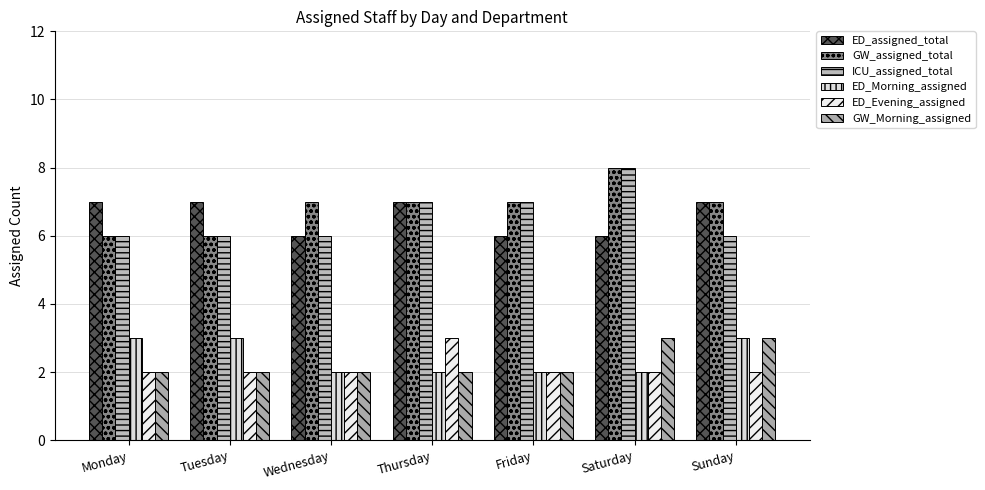

The GW_Morning_assigned series shows 2 at Monday. True or false?

True